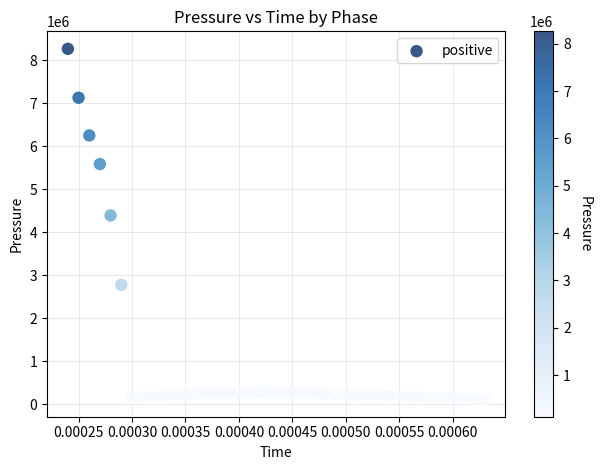

What is the range of Y values (max minus min)?

8137910.0